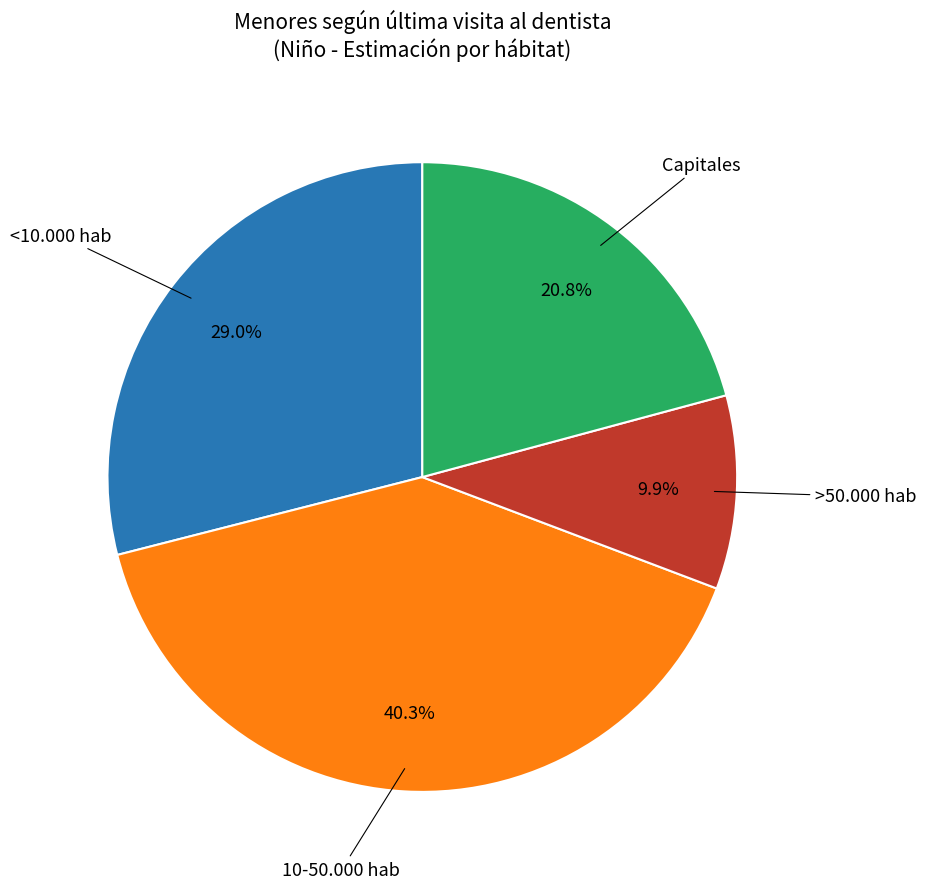

Which has a higher value, <10.000 hab or >50.000 hab?

<10.000 hab